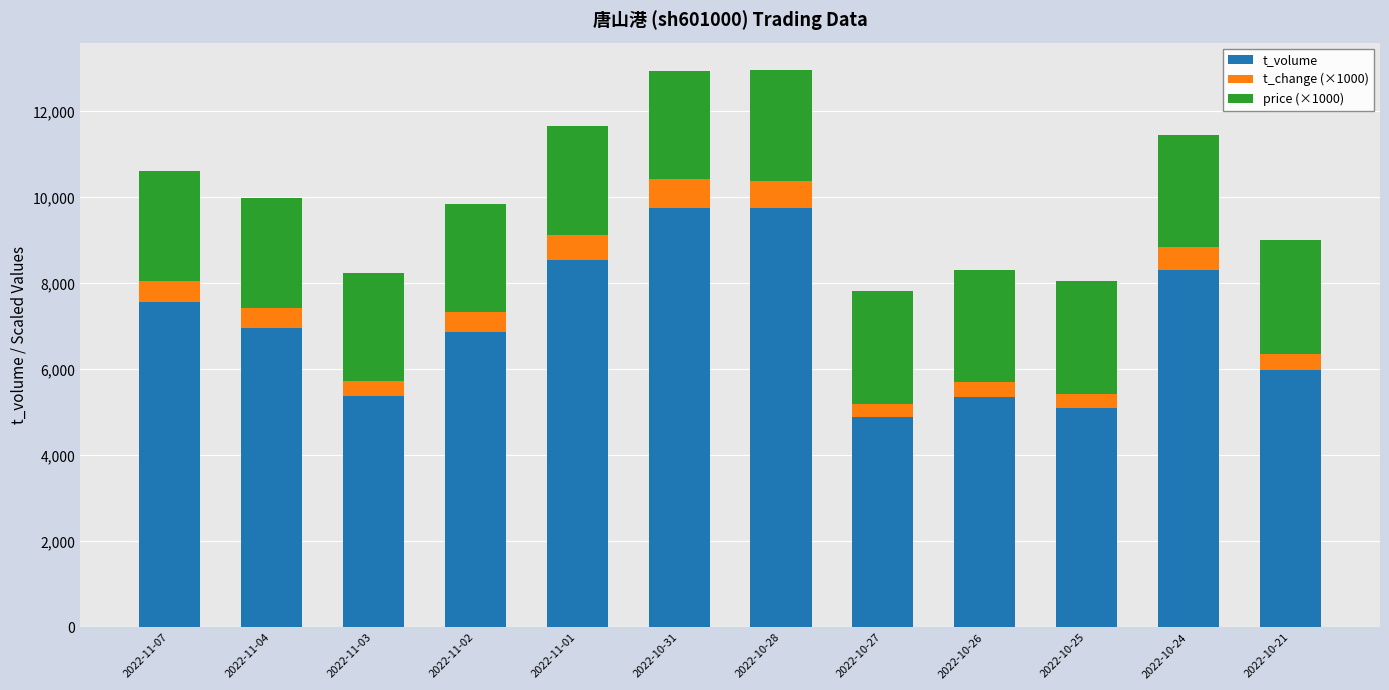

What is the highest value of the t_volume series?

9763